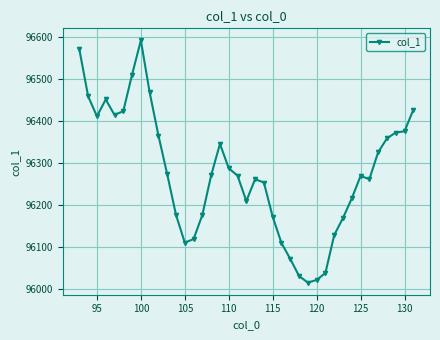

What is the value of the 27th point from the left?

96015.6